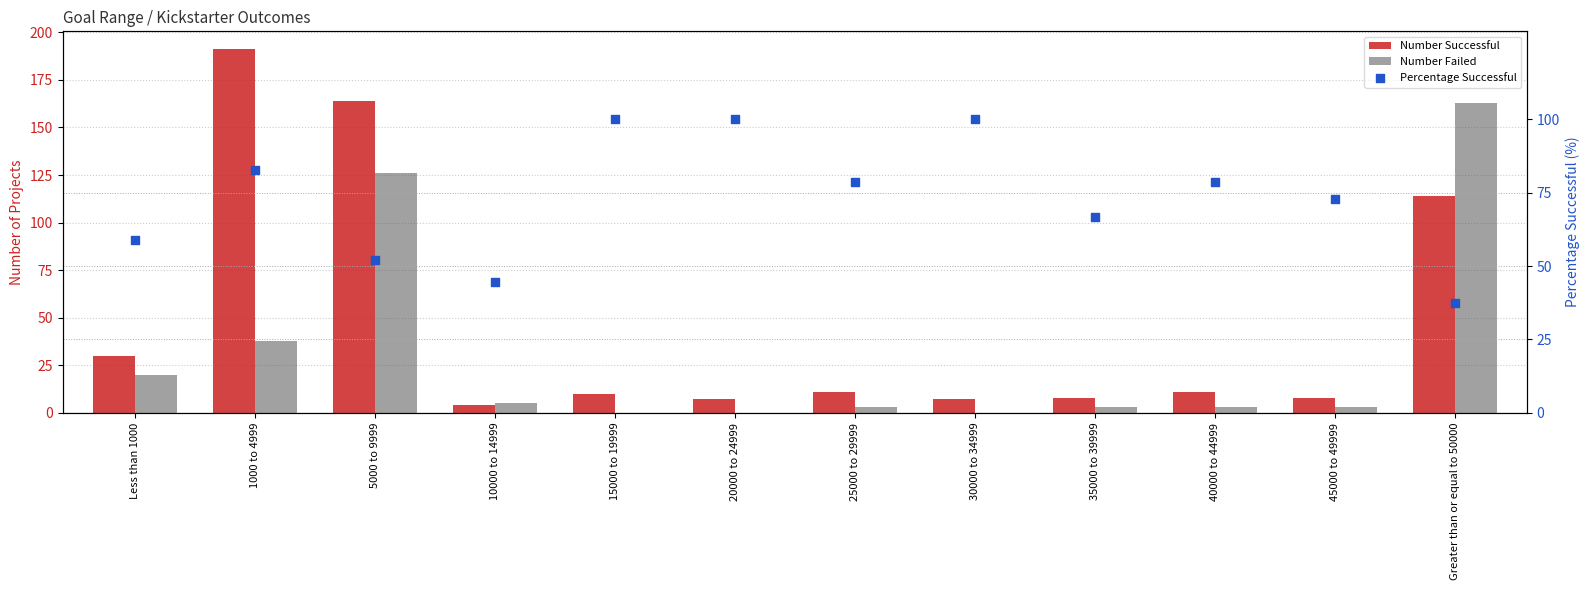

What are all the series names shown in the legend?

Number Successful, Number Failed, Percentage Successful